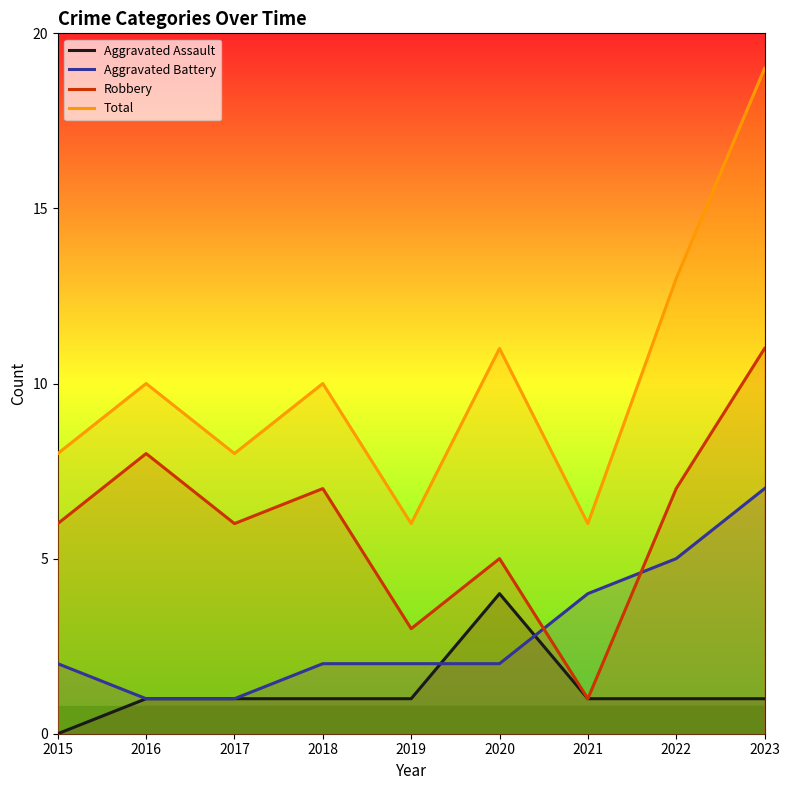

Which series has the largest total across all categories?

Total